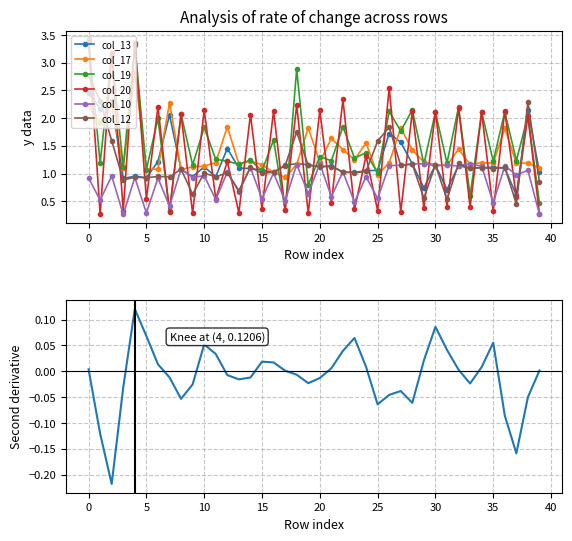

What is the difference between the maximum and minimum values in the col_10 series?

0.9